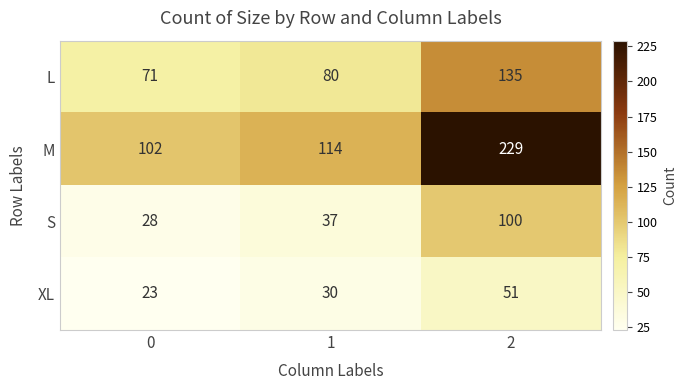

What is the average value of the M series?

148